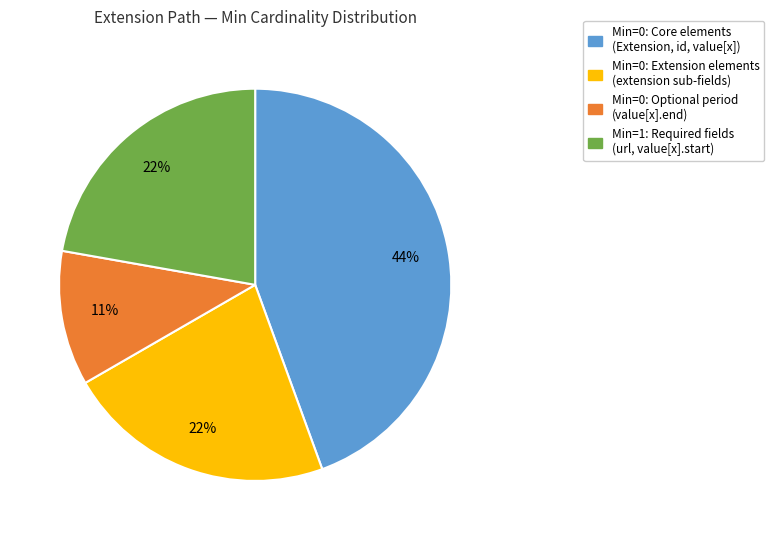

Is the sum of Min=0: Optional period (value[x].end) and Min=1: Required fields (url, value[x].start) greater than half?

No